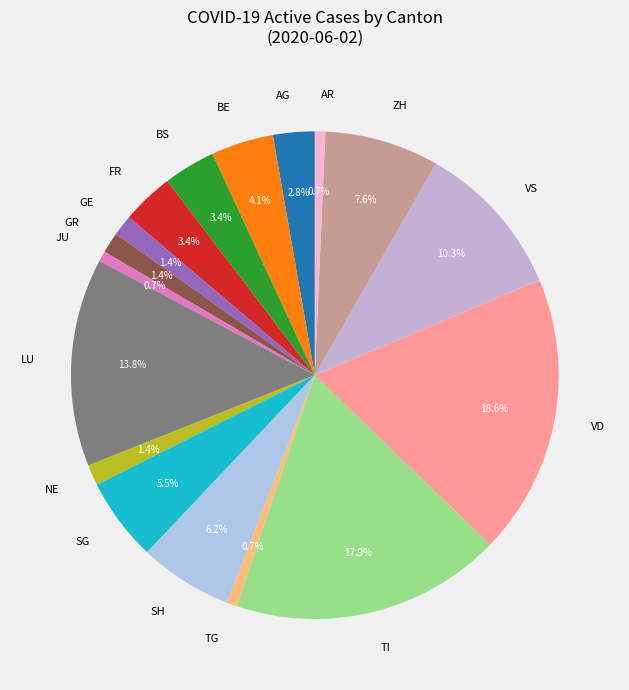

Count the number of slices in the pie.

17